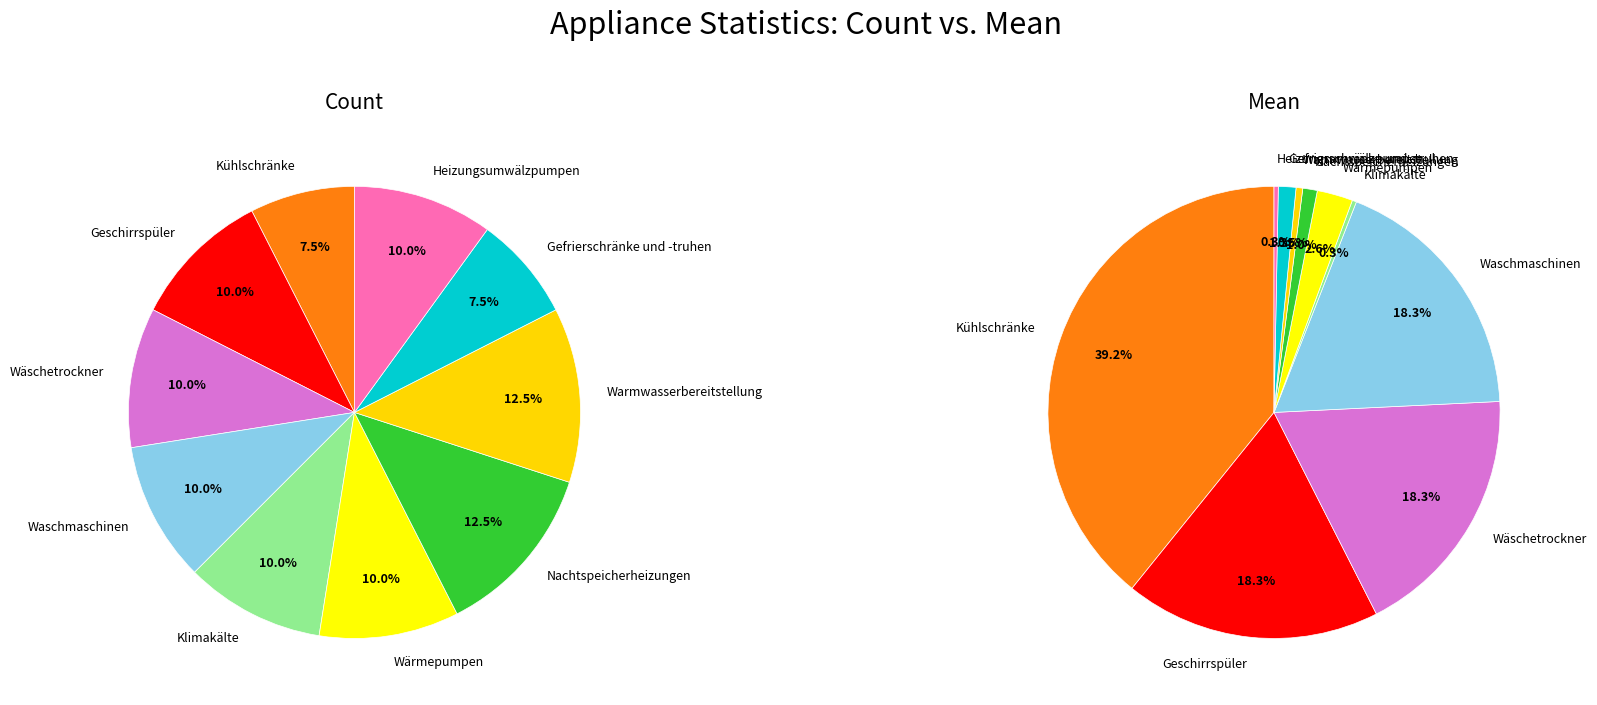

What portion of the pie excludes Nachtspeicherheizungen?

87.5%